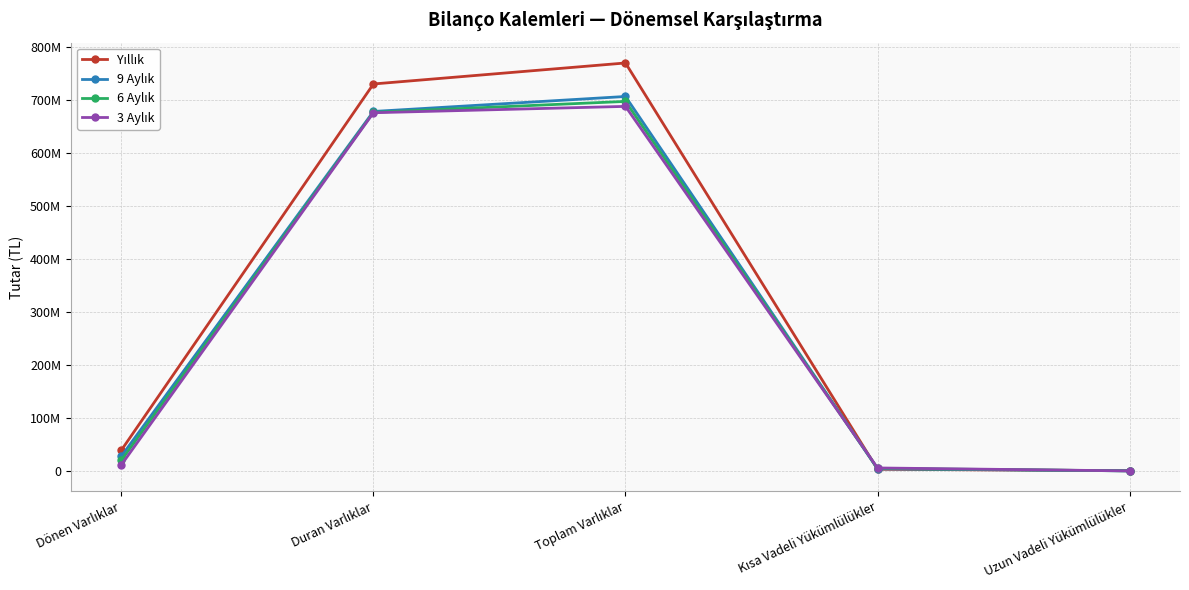

Where do 3 Aylık and Yıllık first cross each other?

Toplam Varlıklar and Kısa Vadeli Yükümlülükler